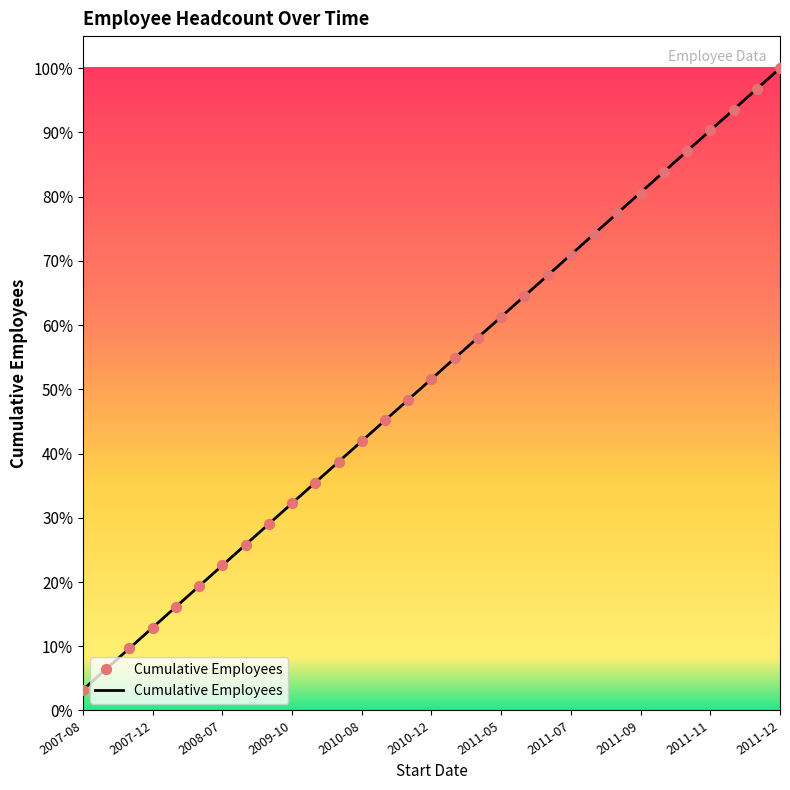

What is the greatest value displayed?

100.0